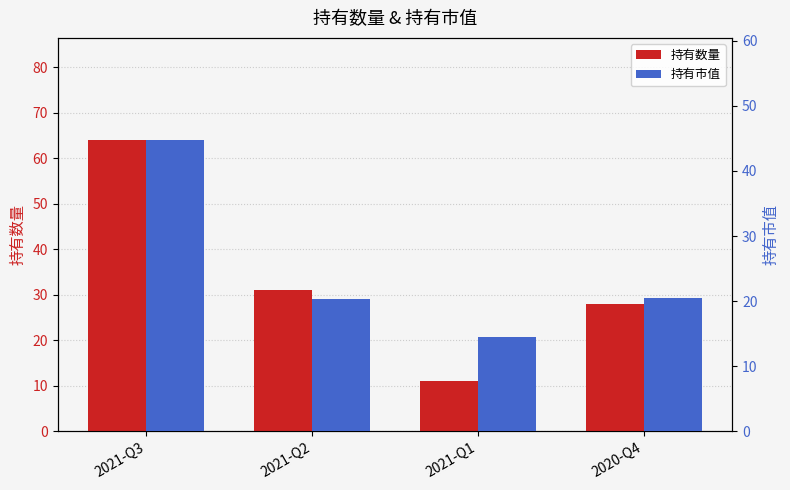

What is the spread (max minus min) of values at 2021-Q3?

19.2